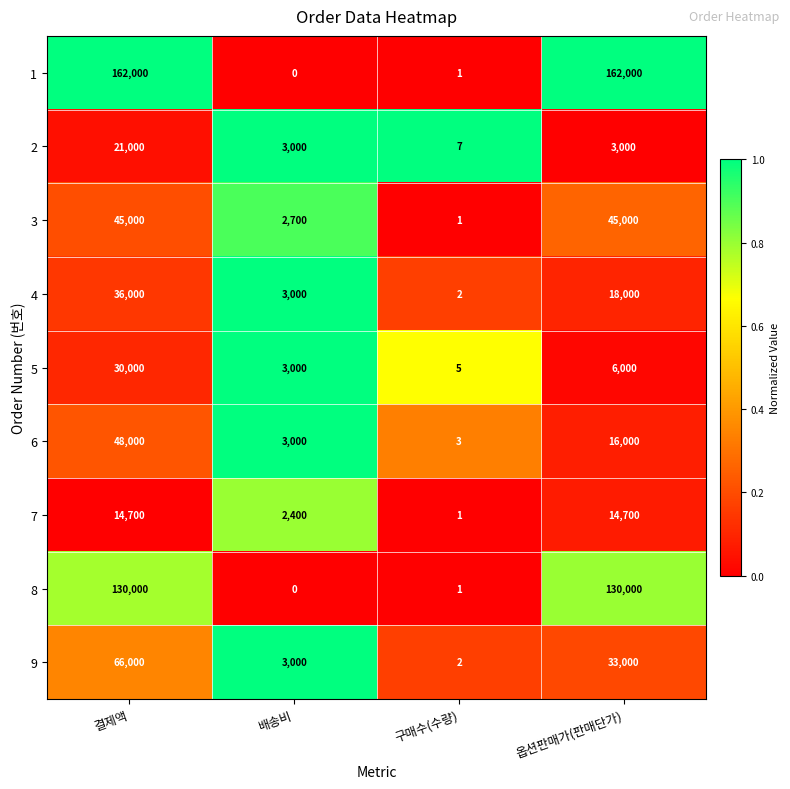

What is the total value across all series at 옵션판매가(판매단가)?

427700